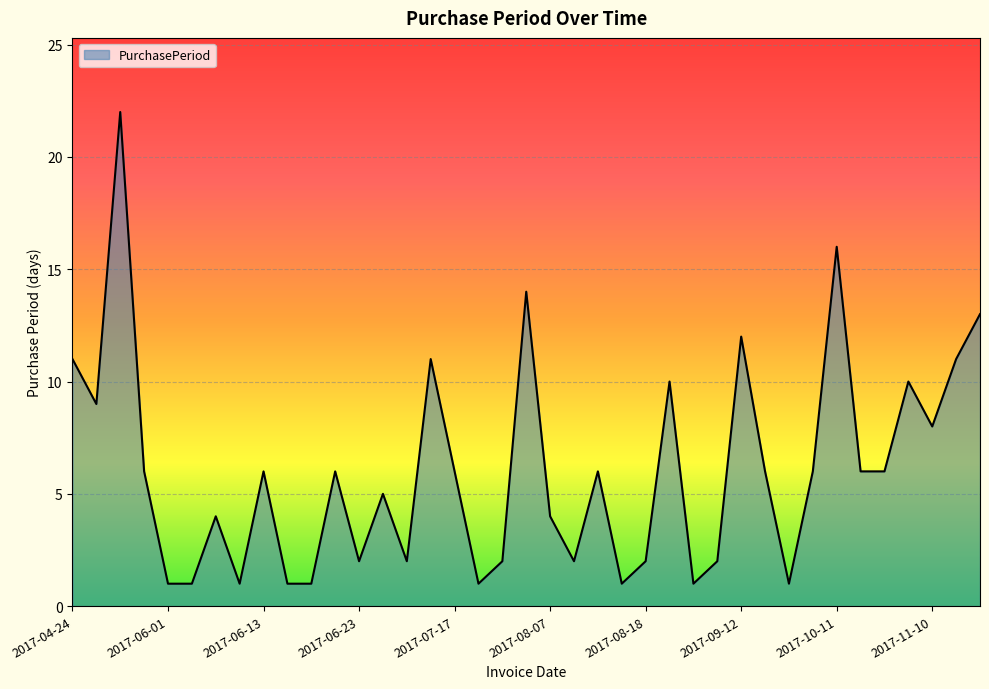

What is the sum of all values?

235